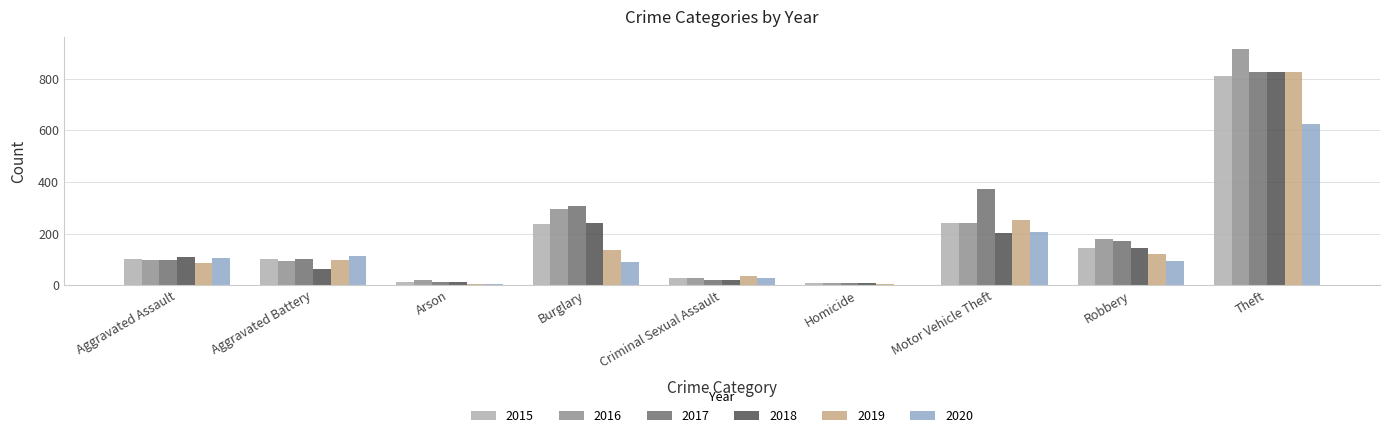

What is the sum of the 2015 values at Homicide and Aggravated Assault?

109